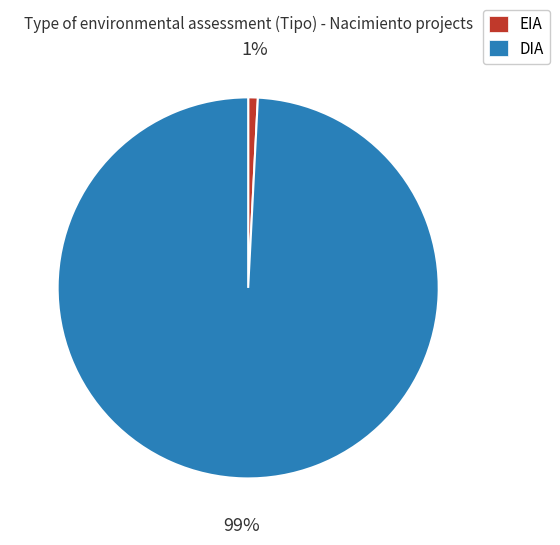

How many segments does this pie chart have?

2